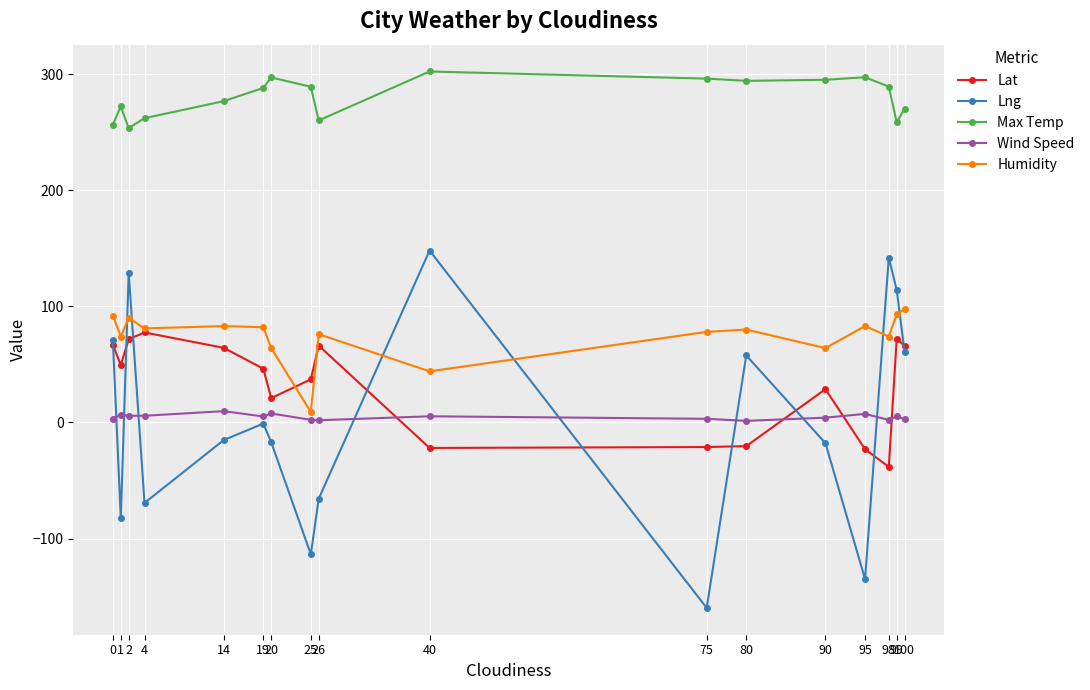

Rank the series by their maximum value, from highest to lowest.

Max Temp, Lng, Humidity, Lat, Wind Speed